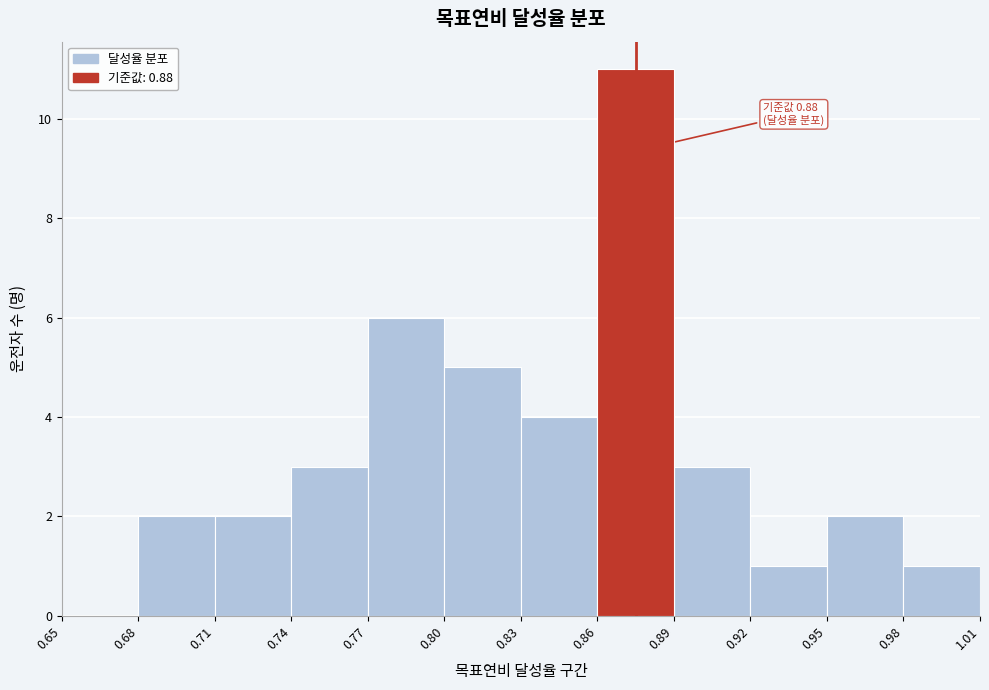

Over which range of the x-axis is the bar tallest?

0.86 to 0.89